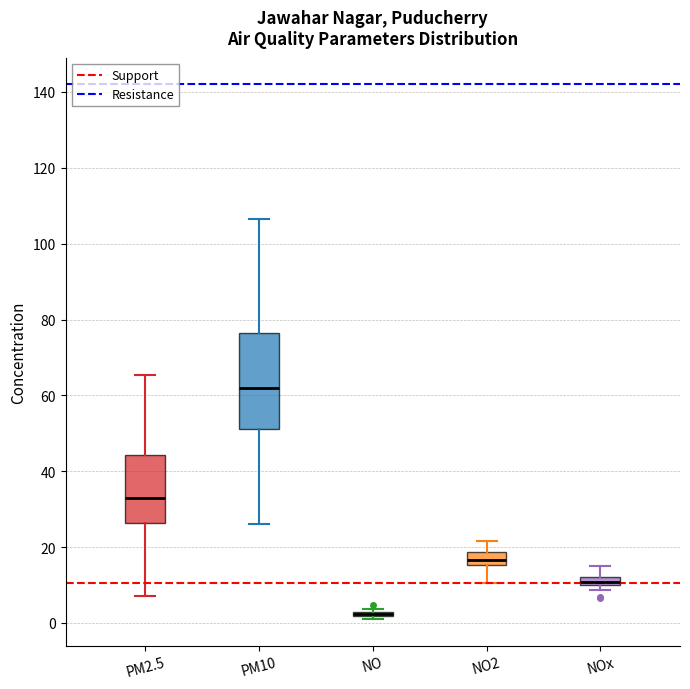

Which box is the tallest, from its lower edge to its upper edge?

PM10